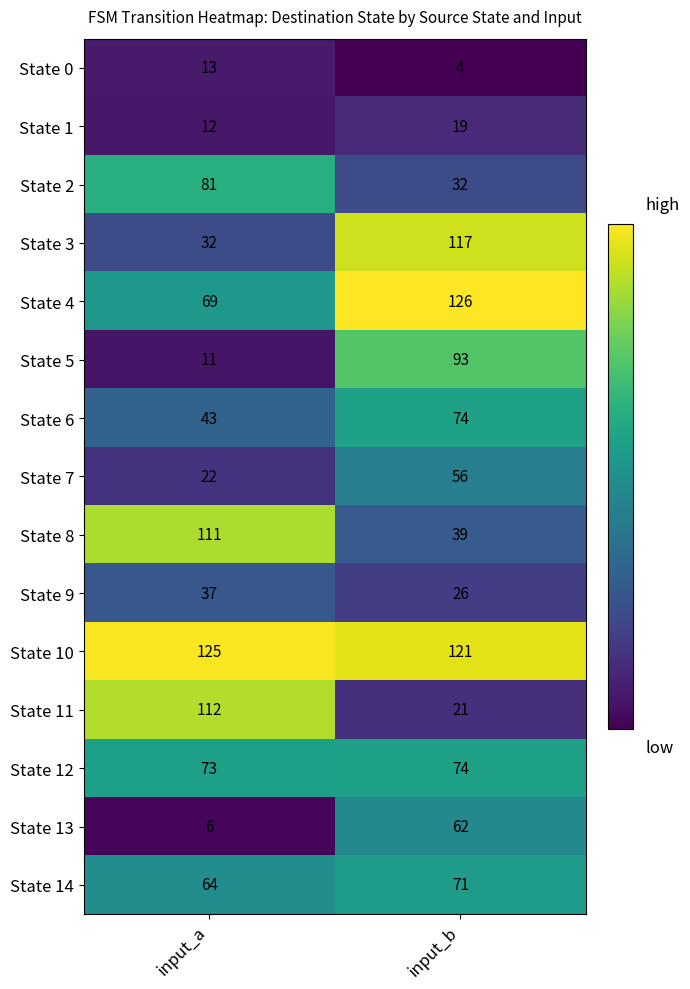

What is the difference between the maximum and minimum values in the State 7 series?

34